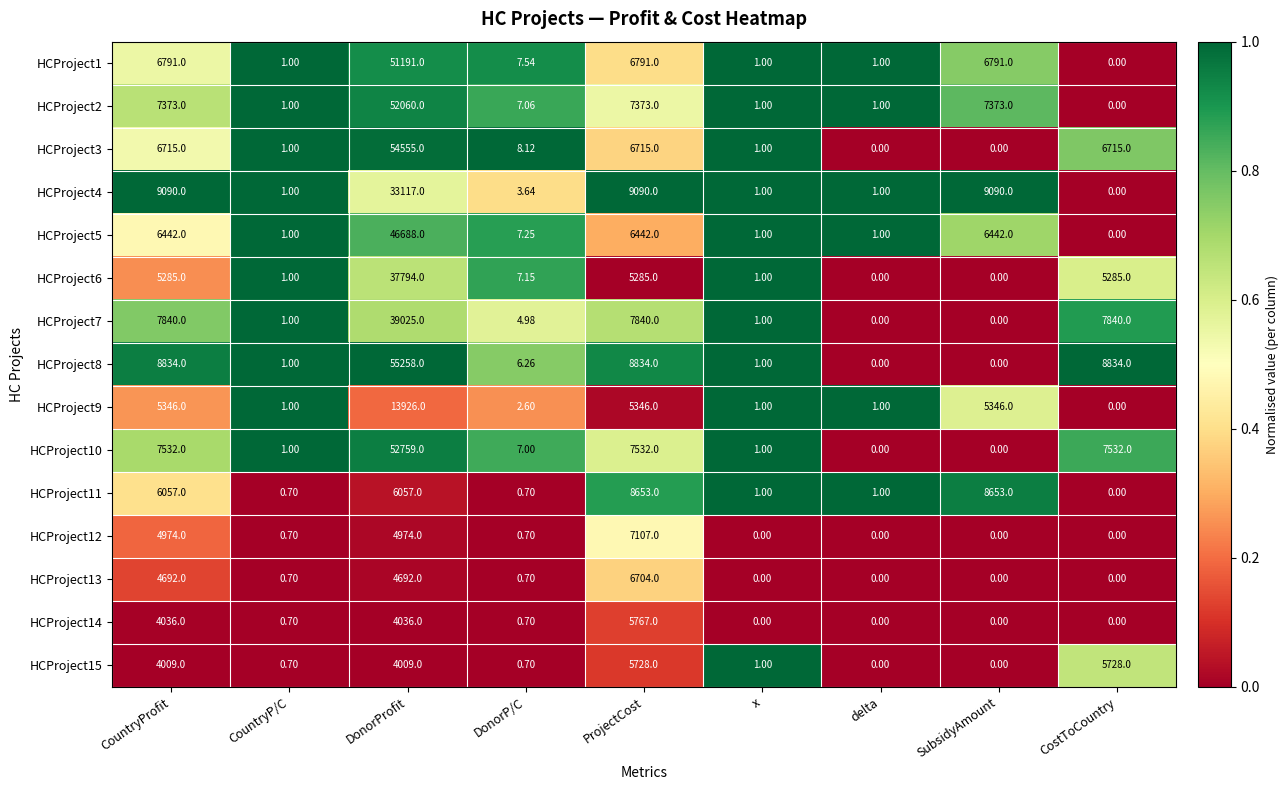

At which label does HCProject10 first exceed 7?

CountryProfit